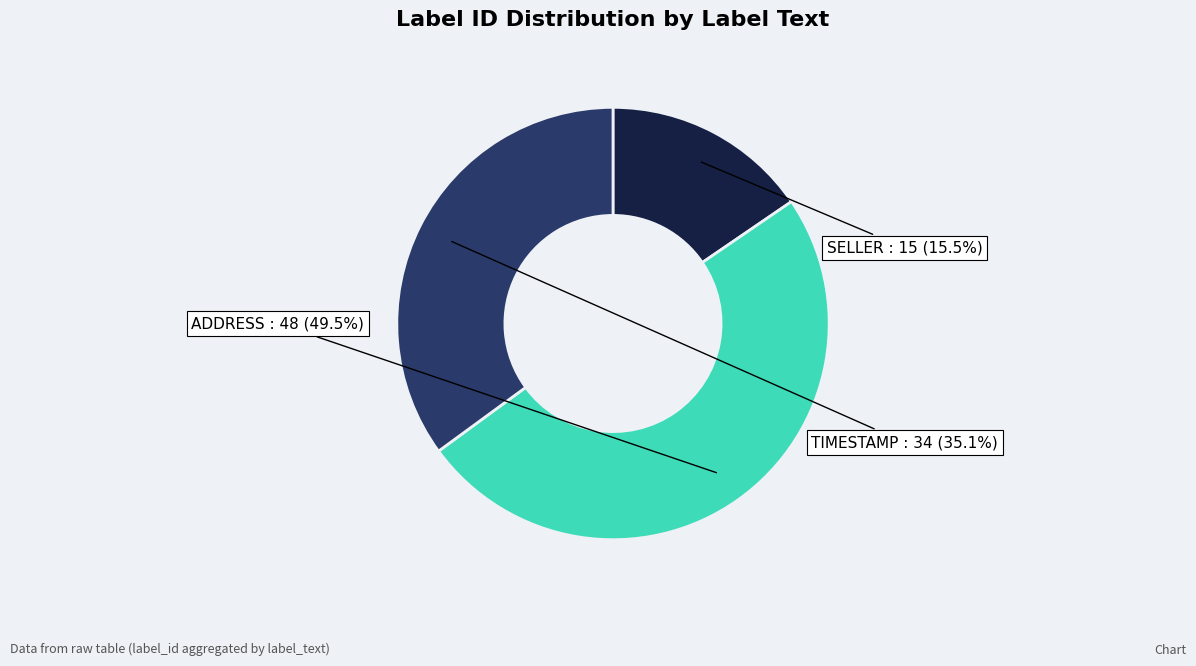

To the nearest percent, what is the difference between the largest and smallest slice percentages?

34%